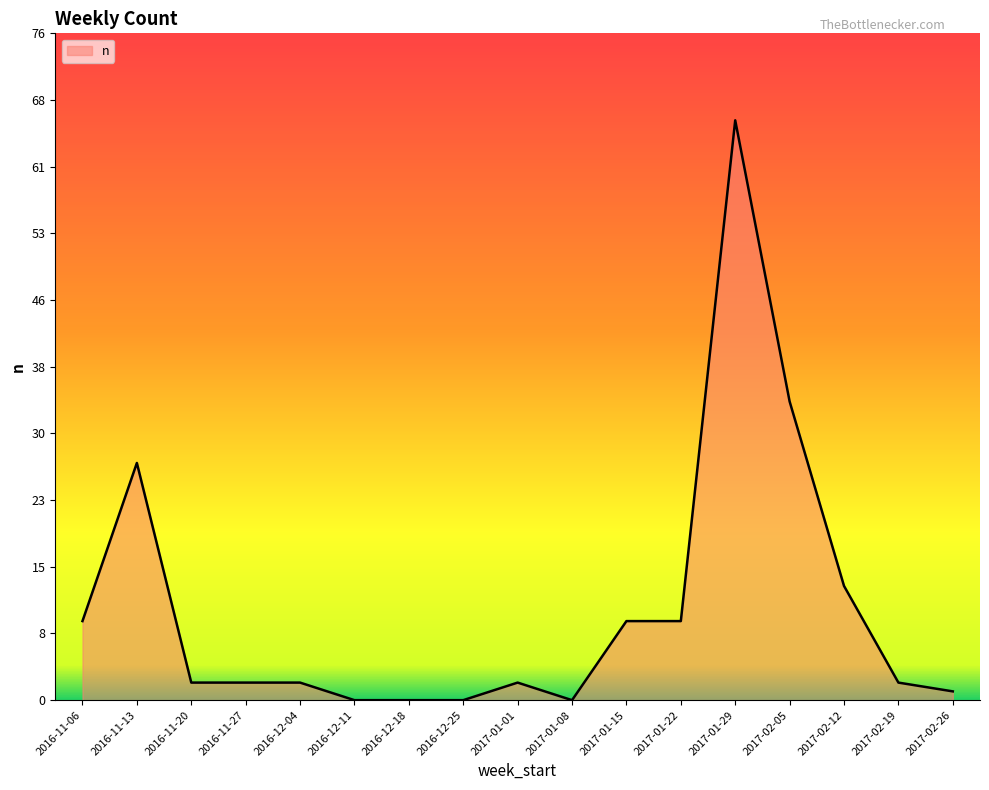

What is the difference between the second highest and minimum values?

34